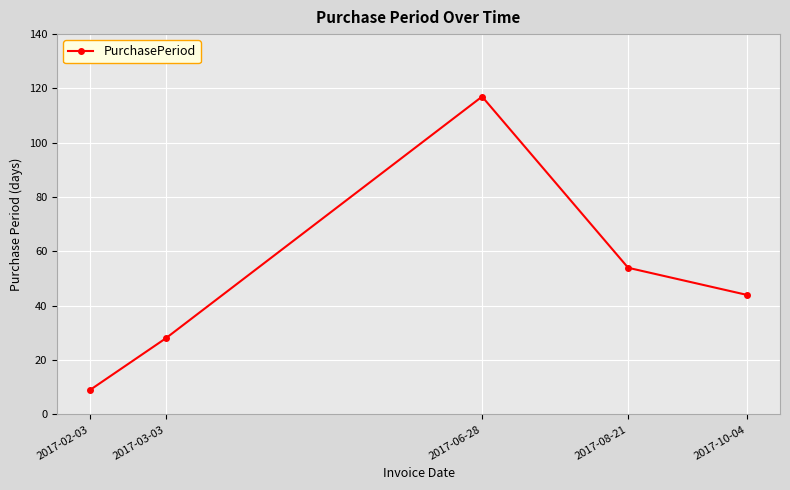

Reading right to left, extract all data points from this chart.

2017-10-04=44	2017-08-21=54	2017-06-28=117	2017-03-03=28	2017-02-03=9